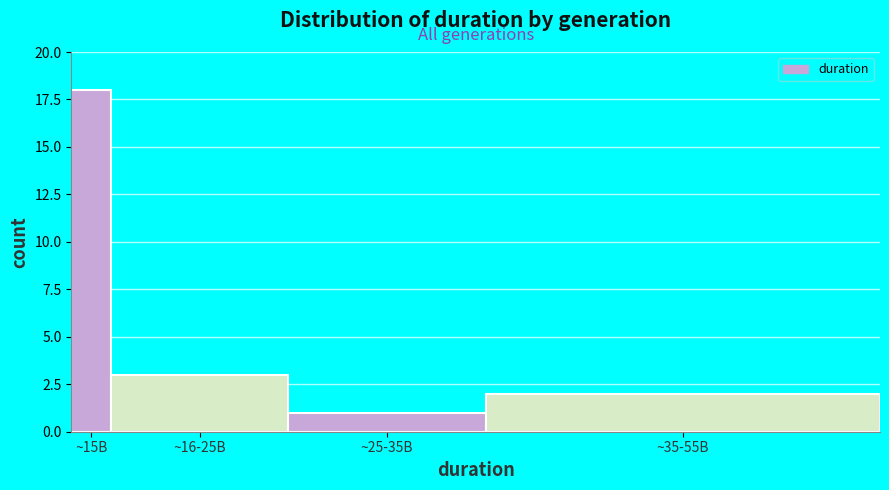

Reading right to left, transcribe all the data shown in this chart.

2	1	3	18